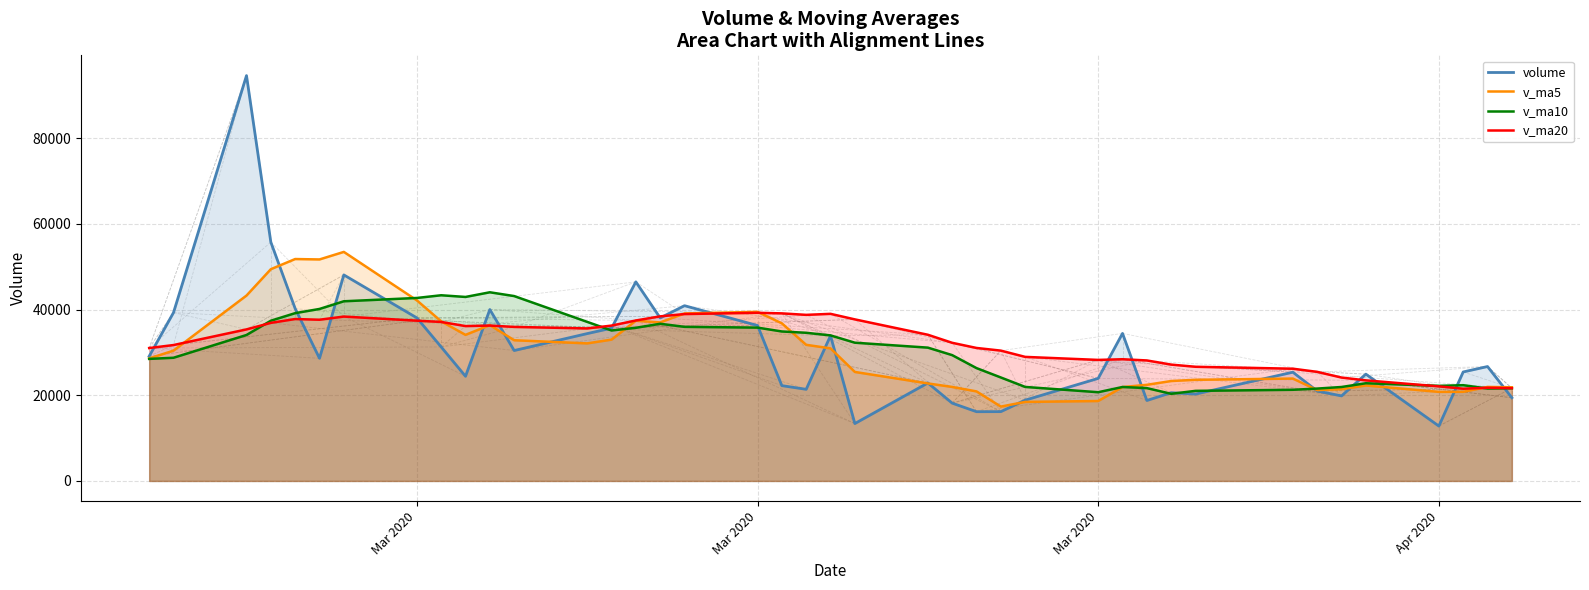

Which series has the largest total across all categories?

v_ma20